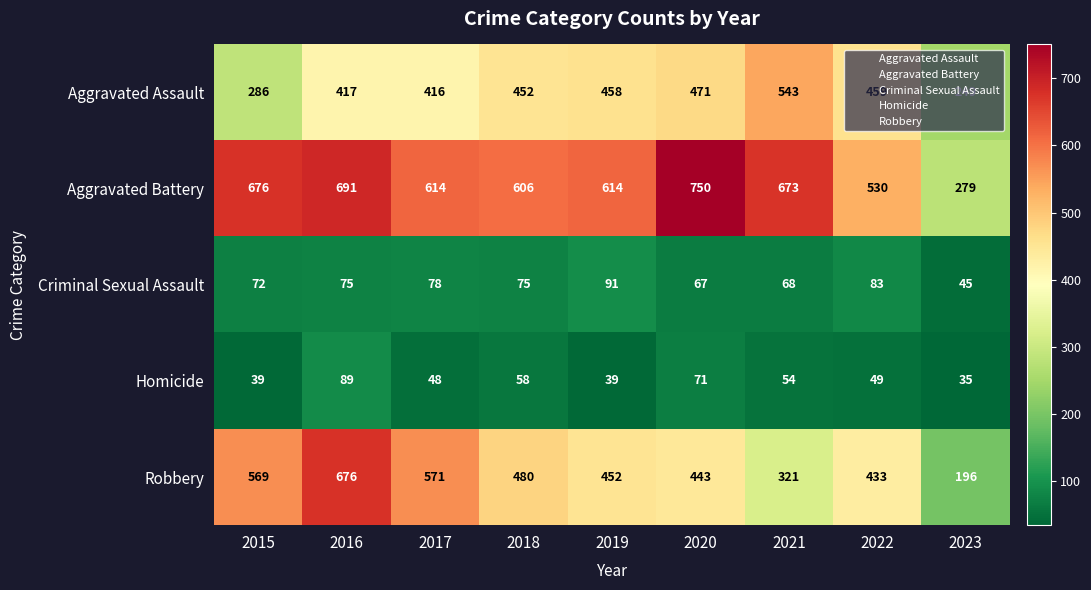

What is the lowest value of the Criminal Sexual Assault series?

45